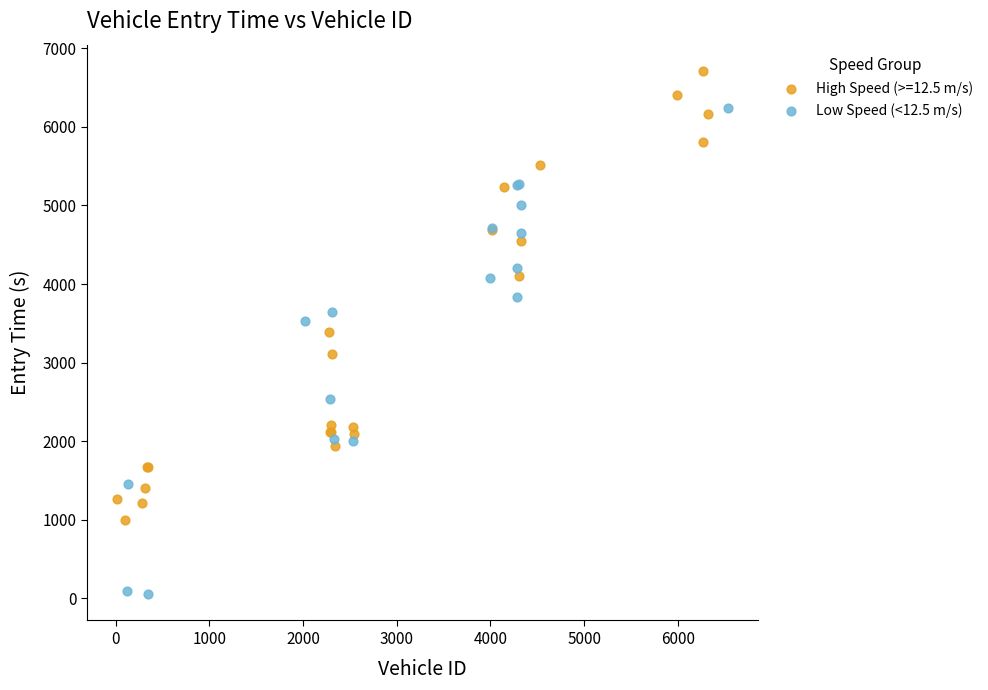

Which series has the widest spread of Y values?

Low Speed (<12.5 m/s)